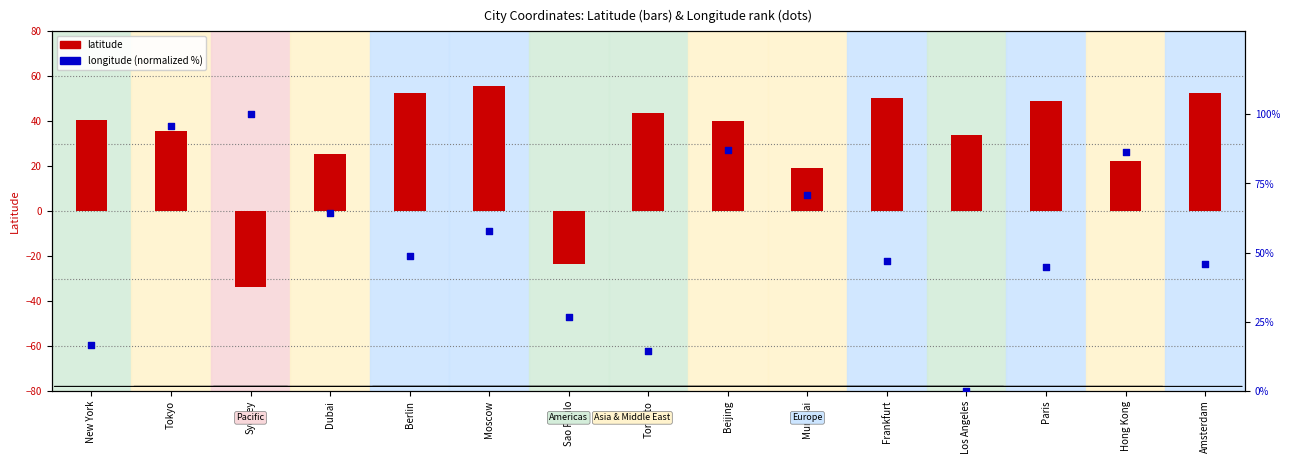

Which series contains the lowest Y value?

latitude